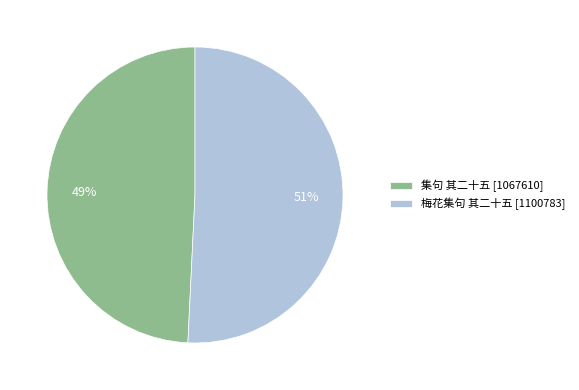

Combined, do 梅花集句 其二十五 [1100783] and 集句 其二十五 [1067610] account for over 50%?

Yes